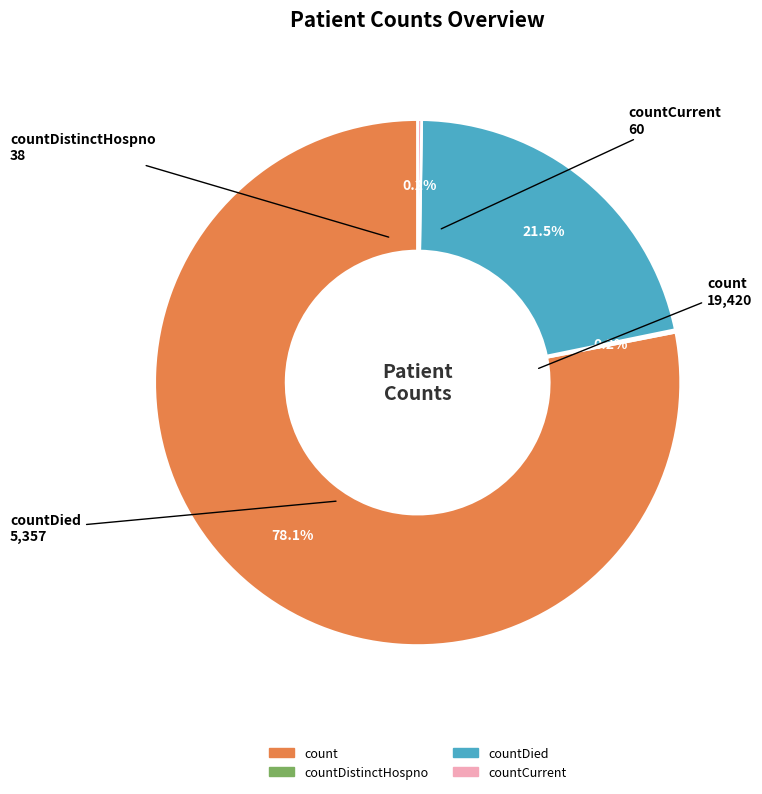

Is there a majority slice in this chart?

Yes